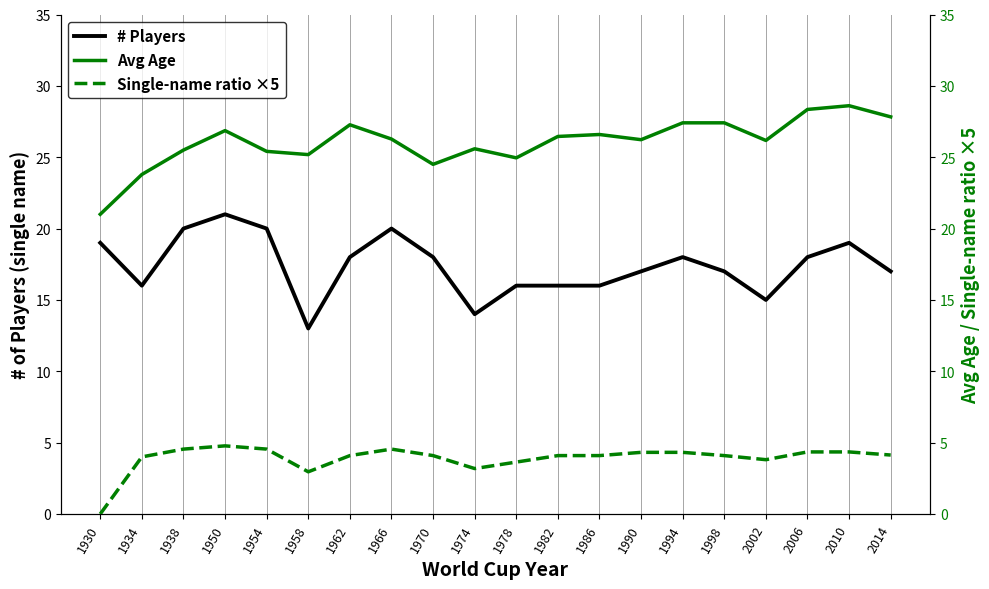

Which series has the largest total across all categories?

Avg Age